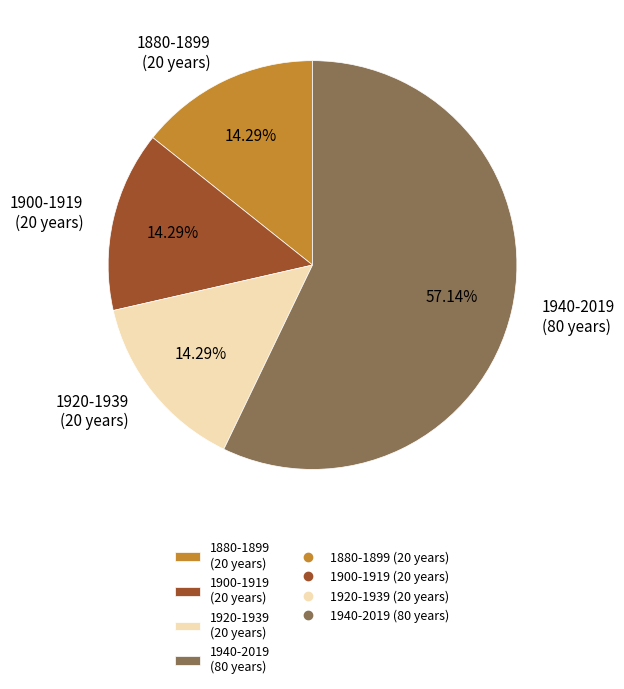

Do 1940-2019 (80 years) and 1900-1919 (20 years) together represent more than half of the pie?

Yes